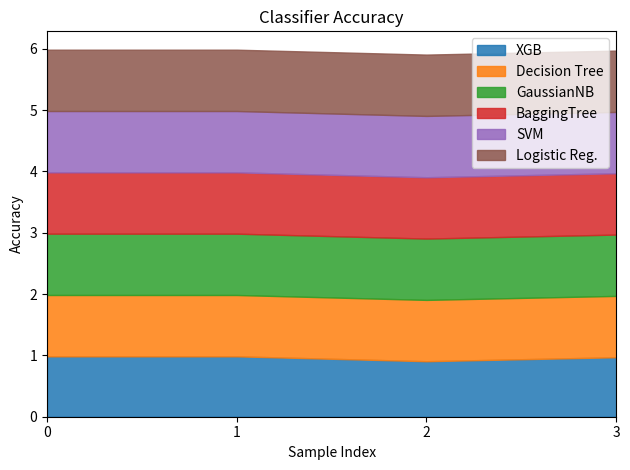

Reading right to left, list all the values displayed in this chart.

XGB: 1.0	0.9	1.0	1.0
Decision Tree: 1.0	1.0	1.0	1.0
GaussianNB: 1.0	1.0	1.0	1.0
BaggingTree: 1.0	1.0	1.0	1.0
SVM: 1.0	1.0	1.0	1.0
Logistic Reg.: 1.0	1.0	1.0	1.0